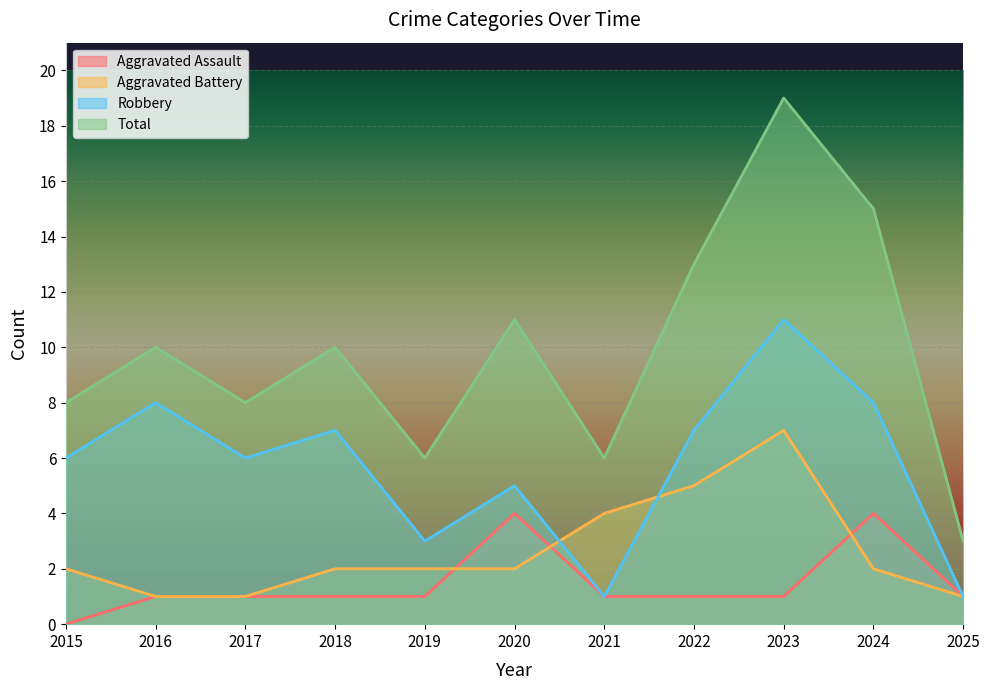

What is the average value of the Robbery series?

6